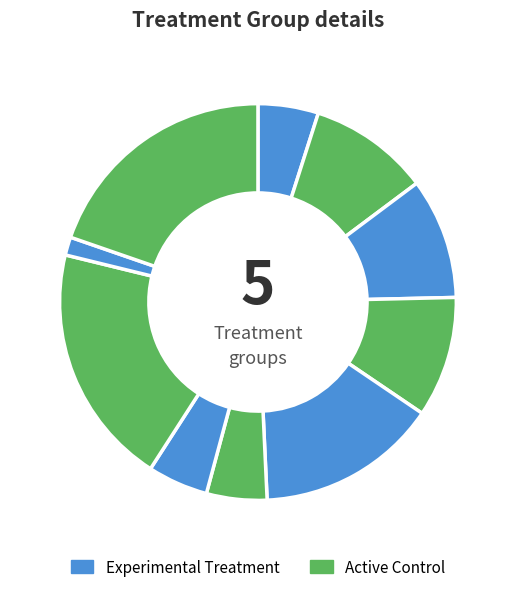

How many segments does this pie chart have?

10